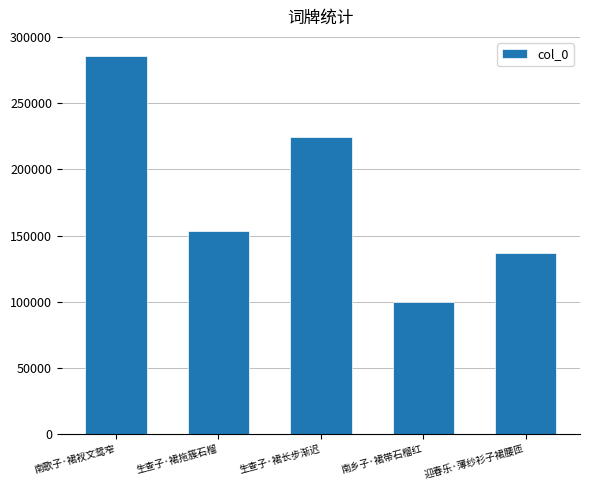

Reading left to right, transcribe all the data shown in this chart.

285839	153144	224570	99406	137069